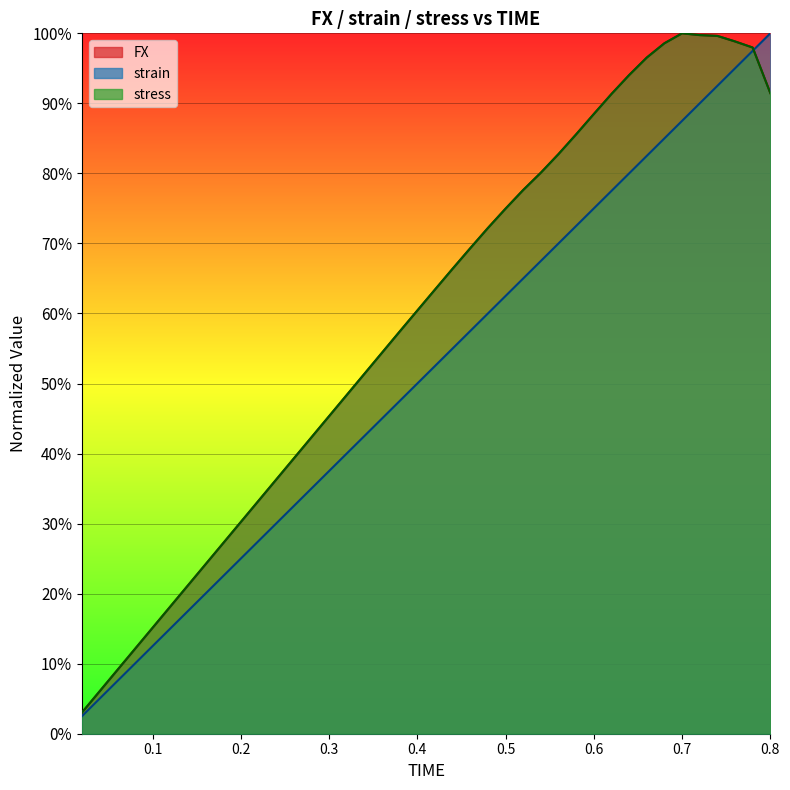

Where is the first local maximum for stress?

0.7